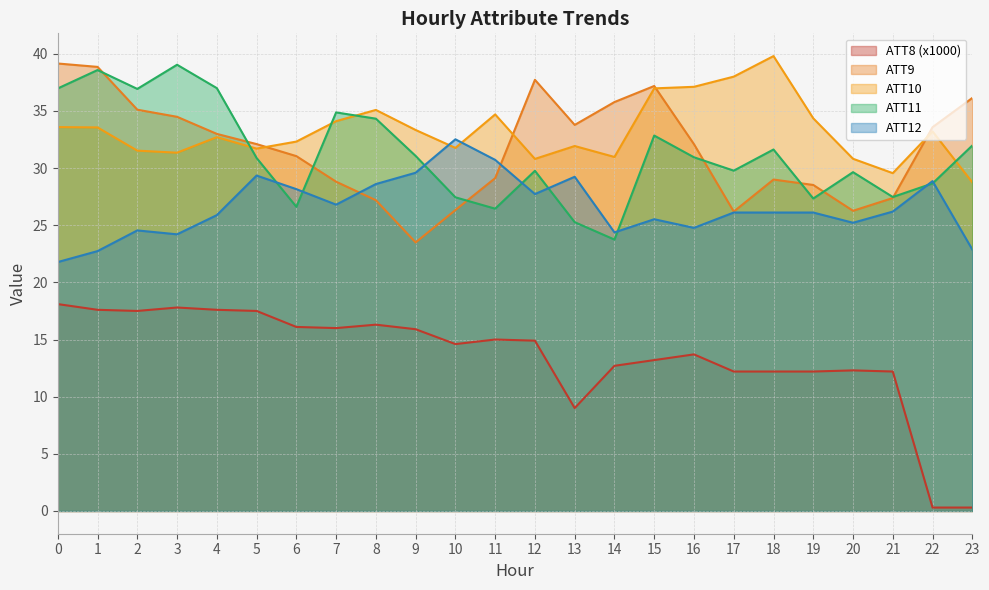

Where is the first local maximum for ATT8?

3